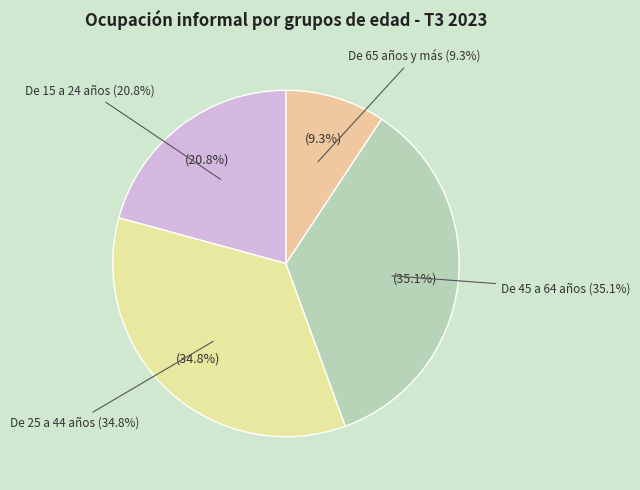

Is it true that De 45 a 64 años is 21% of the pie?

False